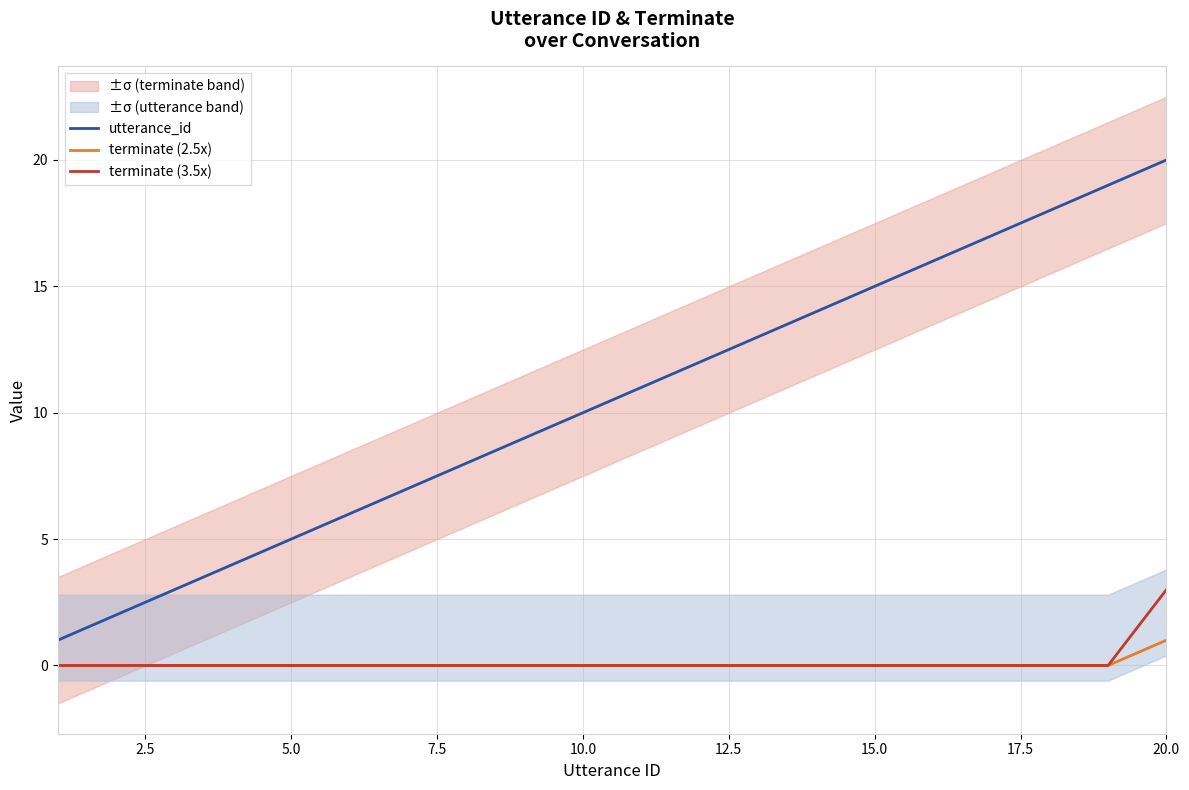

Is it true that terminate (3.5x) equals 0 at 15.0?

True